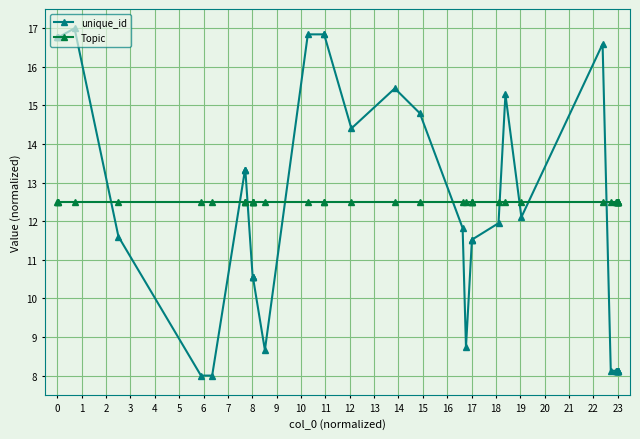

What is the value of the unique_id point at the 2nd from the left?

16.8